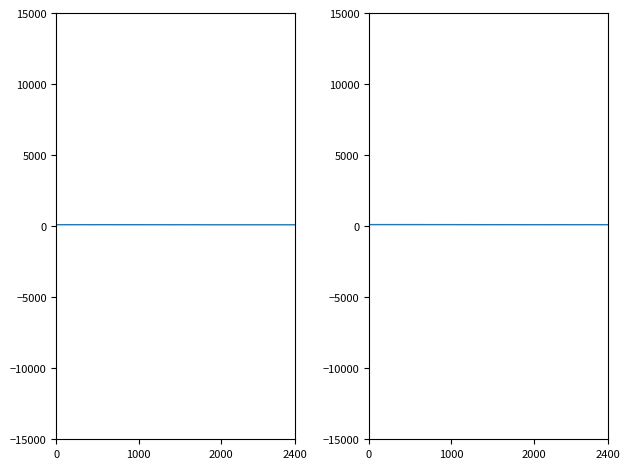

What is the sum of the Mean Gradient Total values at 2400 and 9?

202.2